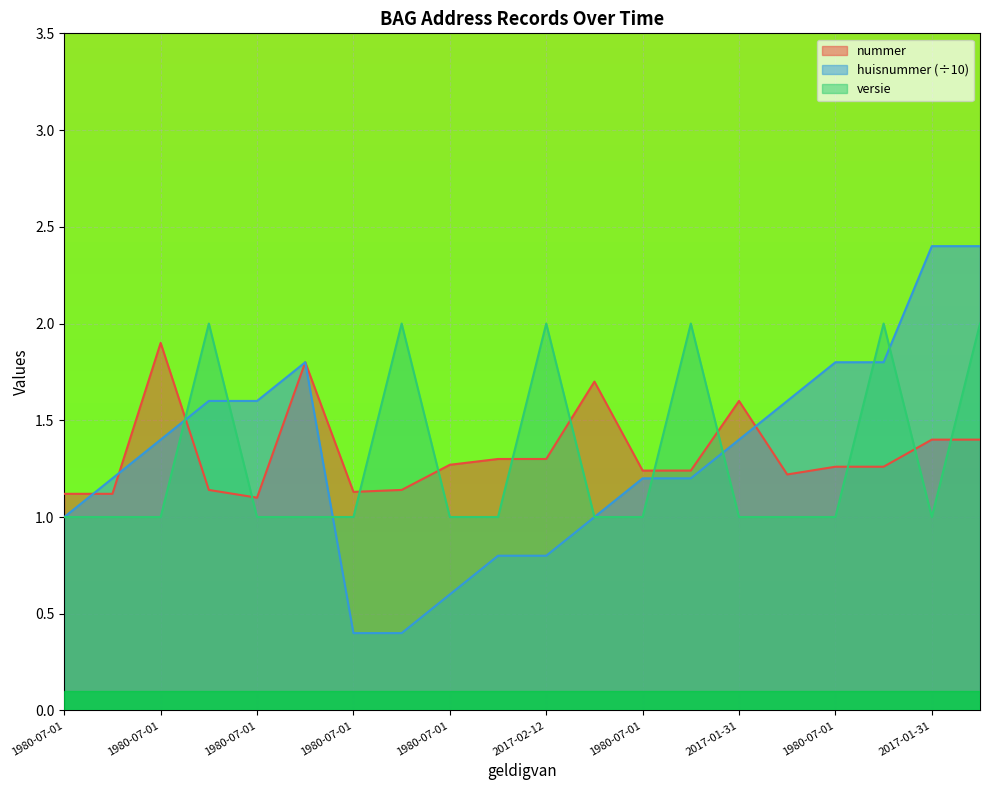

What is the difference between the highest and lowest values at 1980-07-01?

0.1